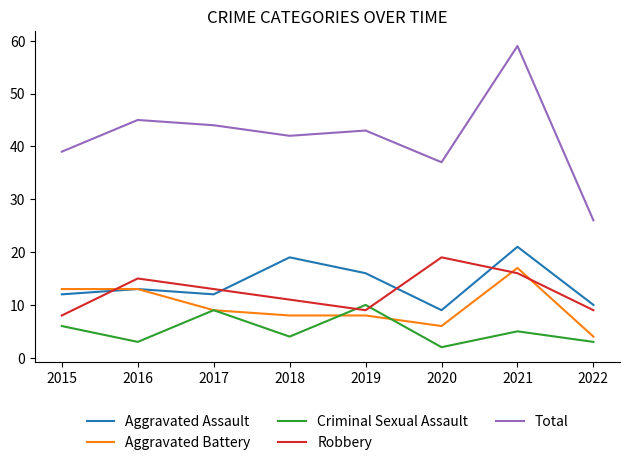

True or false: Total has a value of 77 at 2017.

False